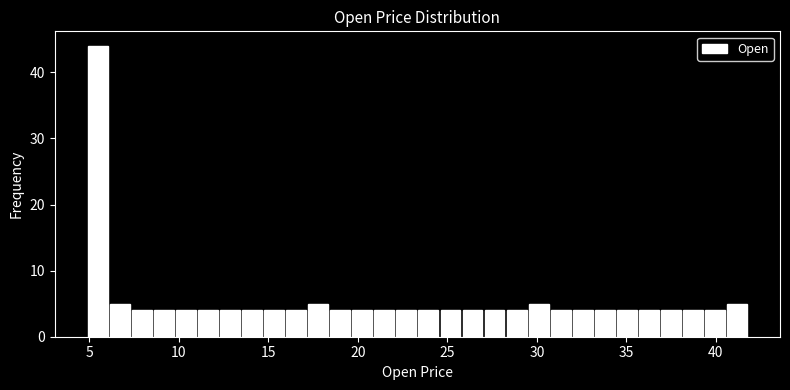

Read against the x-axis, roughly where is the centre of the tallest bar?

5.5